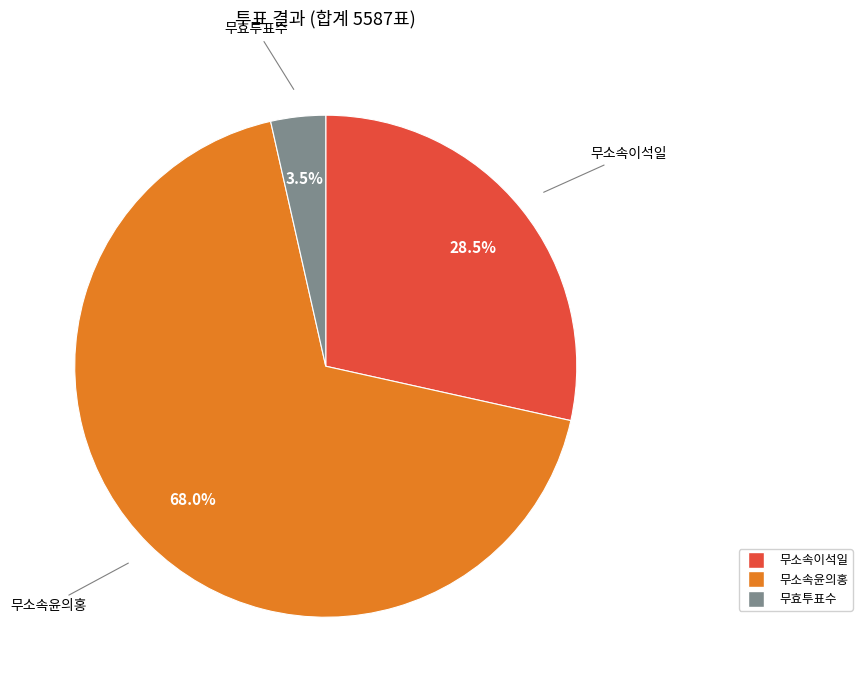

What is the largest slice in the pie chart?

무소속윤의홍